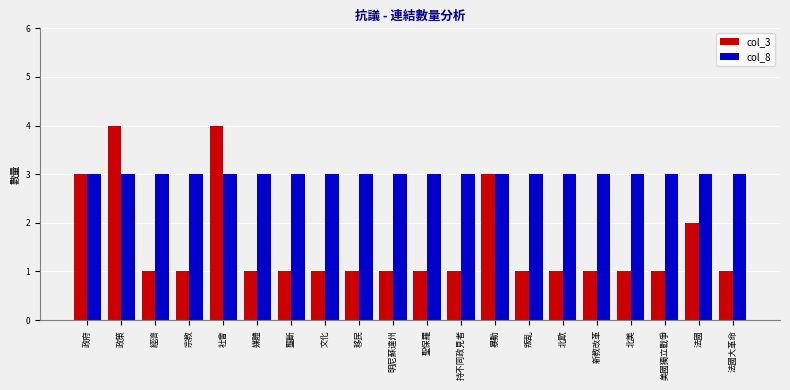

The col_8 series shows 3 at 宗教. True or false?

True